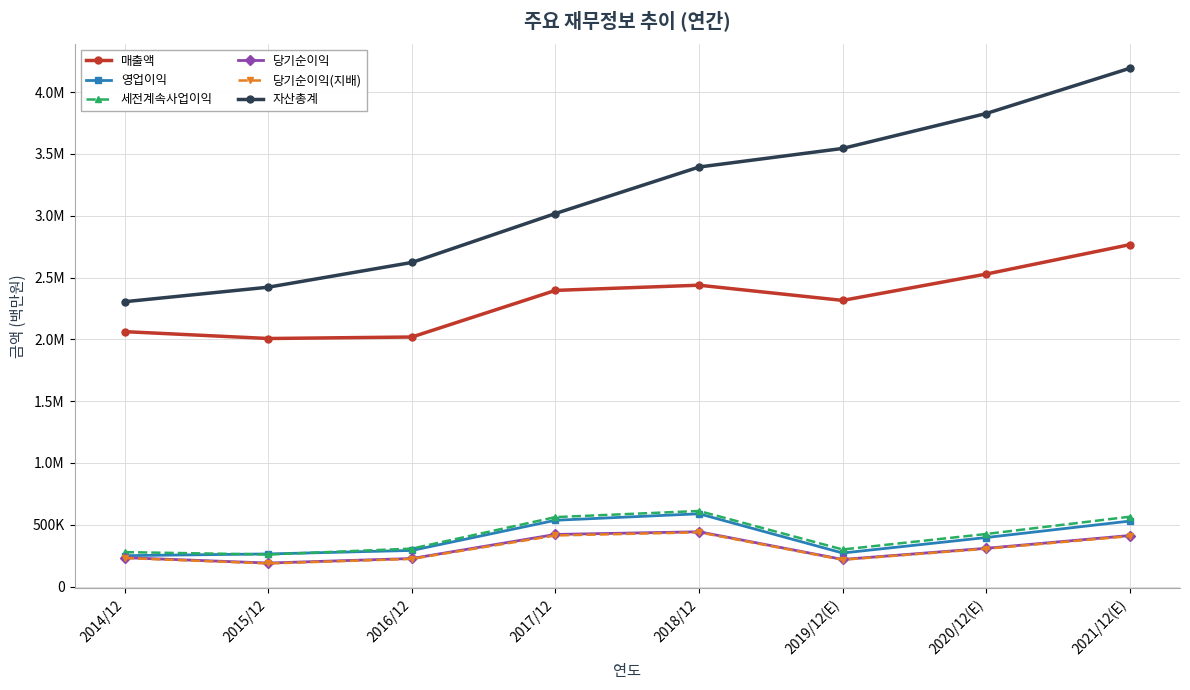

Where is the first local maximum for 영업이익?

2018/12